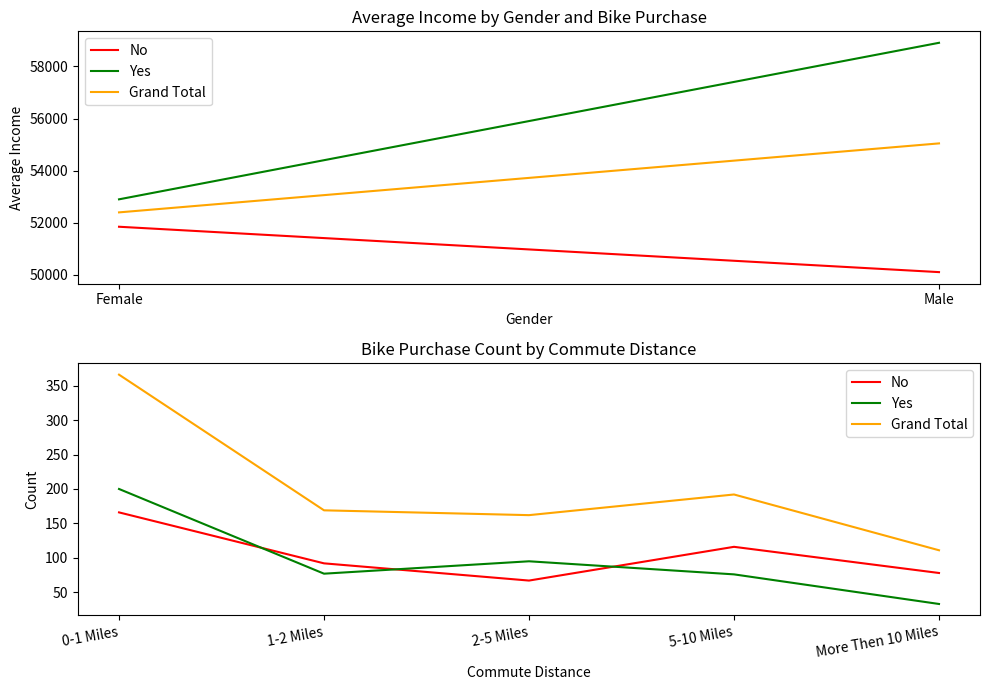

What are all the series names shown in the legend?

No, Yes, Grand Total